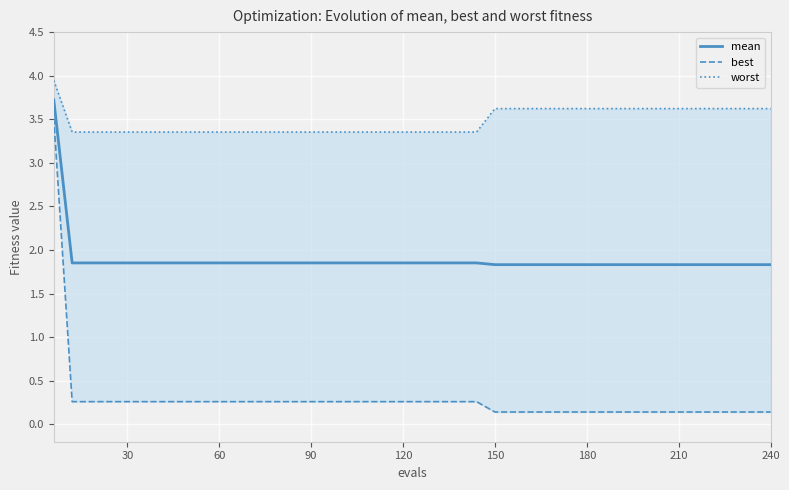

How many series are shown in this chart?

3